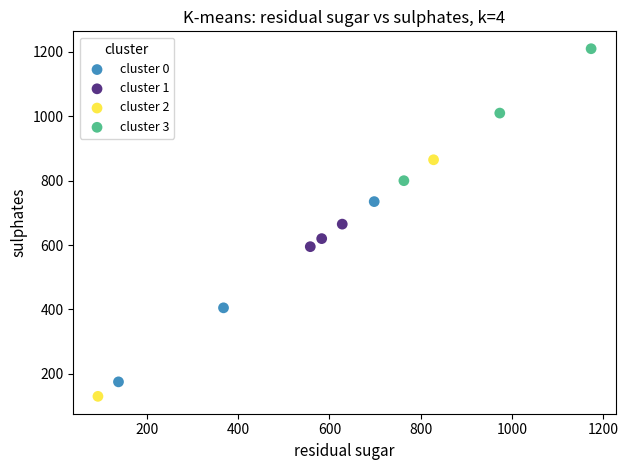

What are all the series names shown in the legend?

cluster 0, cluster 1, cluster 2, cluster 3